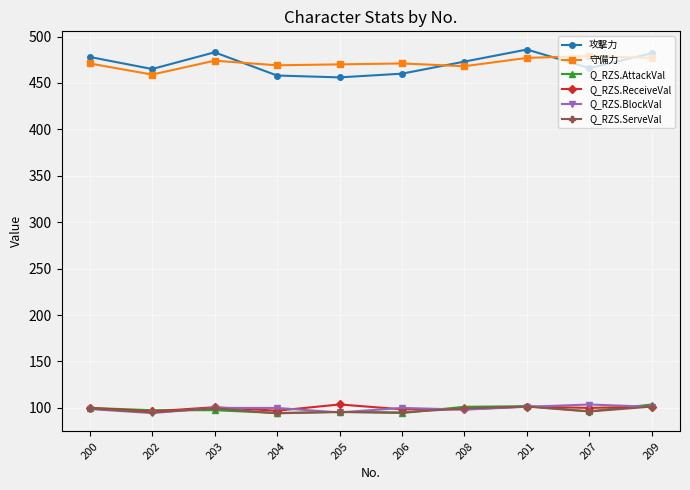

True or false: Q_RZS.BlockVal and 攻撃力 intersect in this chart.

False